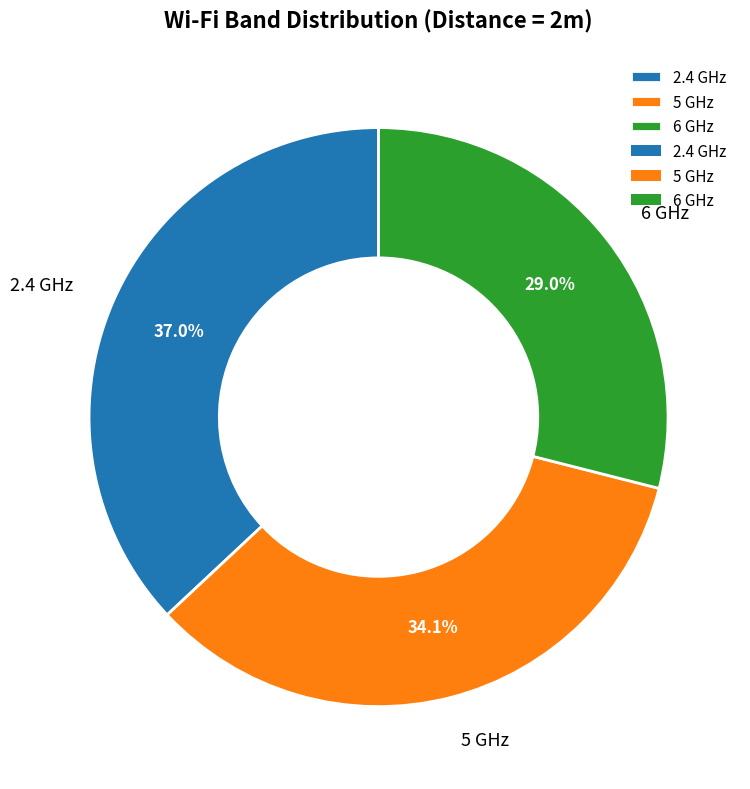

How many slices are in this pie chart?

3